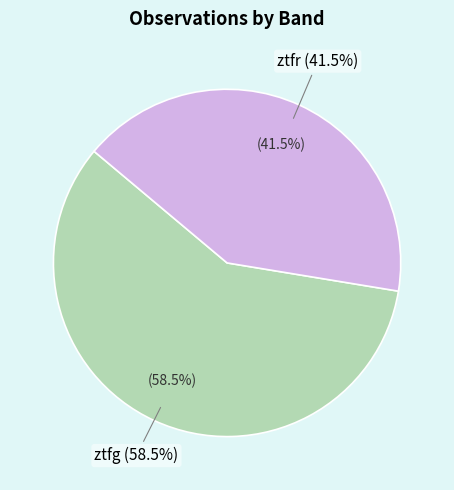

Between ztfr and ztfg, which is larger?

ztfg